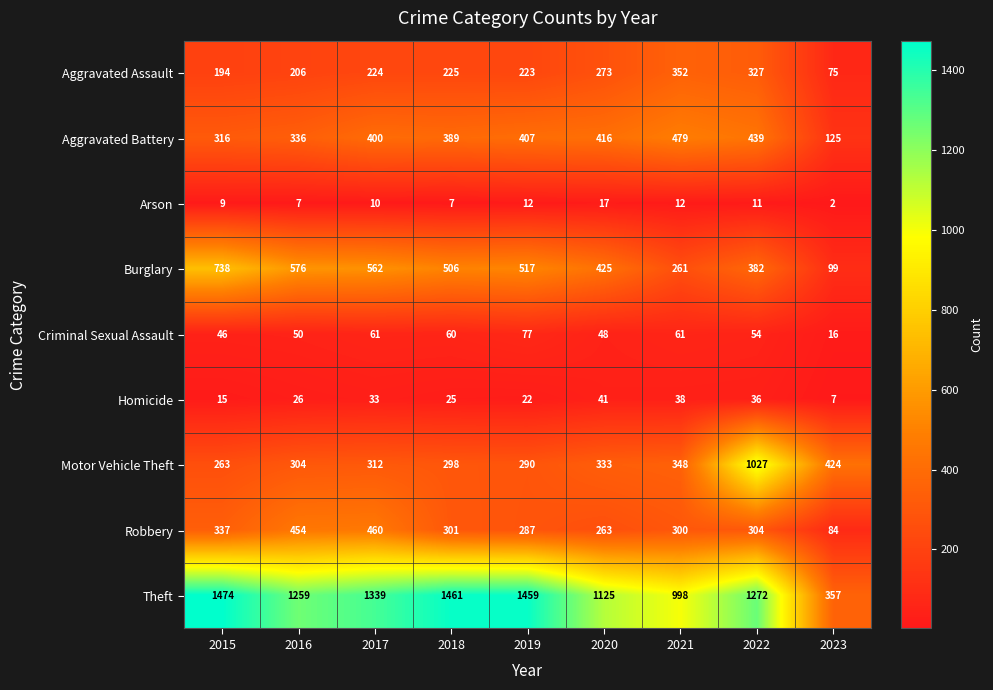

Read the Burglary value at 2015, to the nearest 100.

700